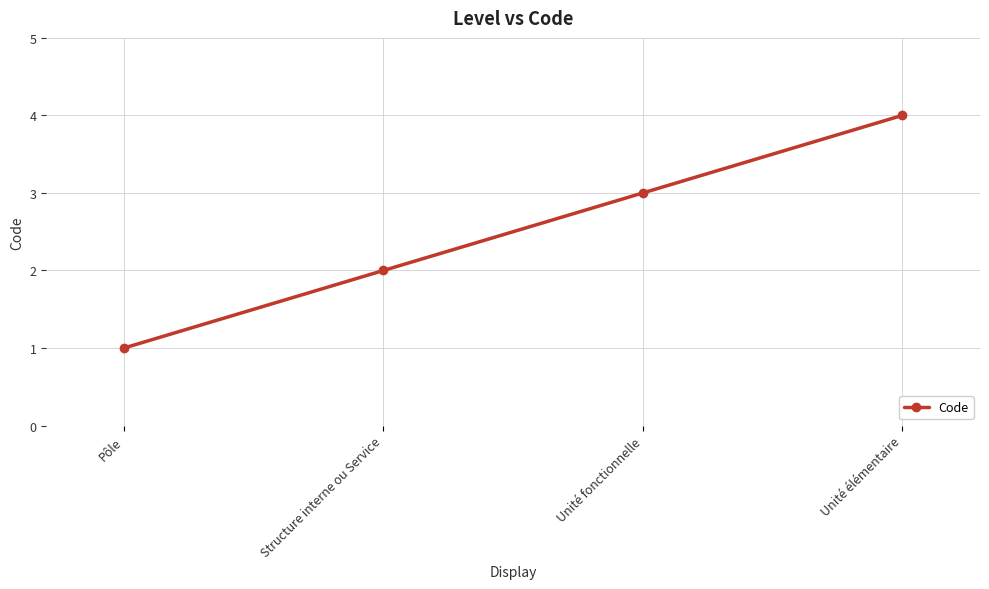

Is it true that the value at Pôle is 1?

True